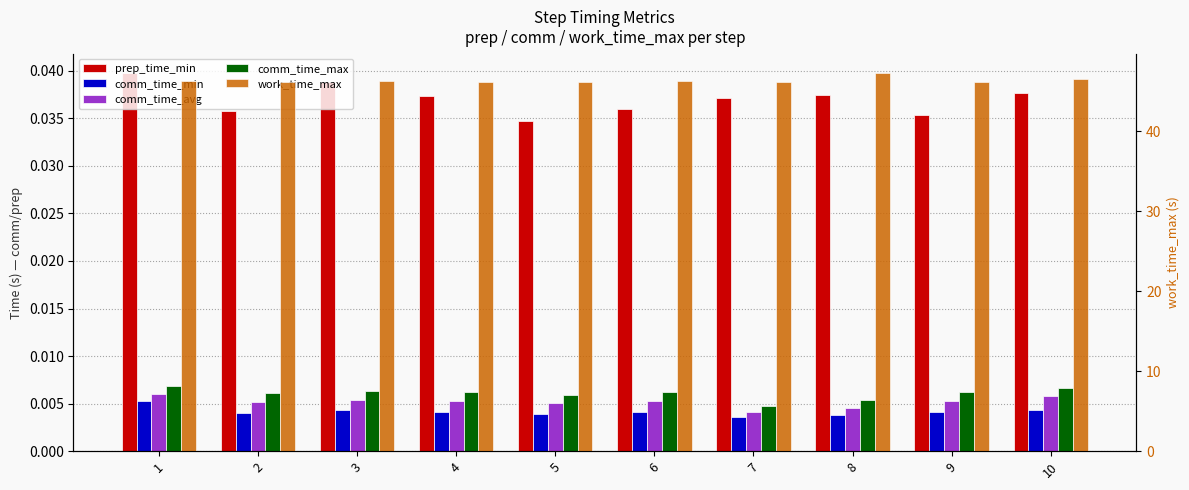

What is the greatest value displayed?

47.3